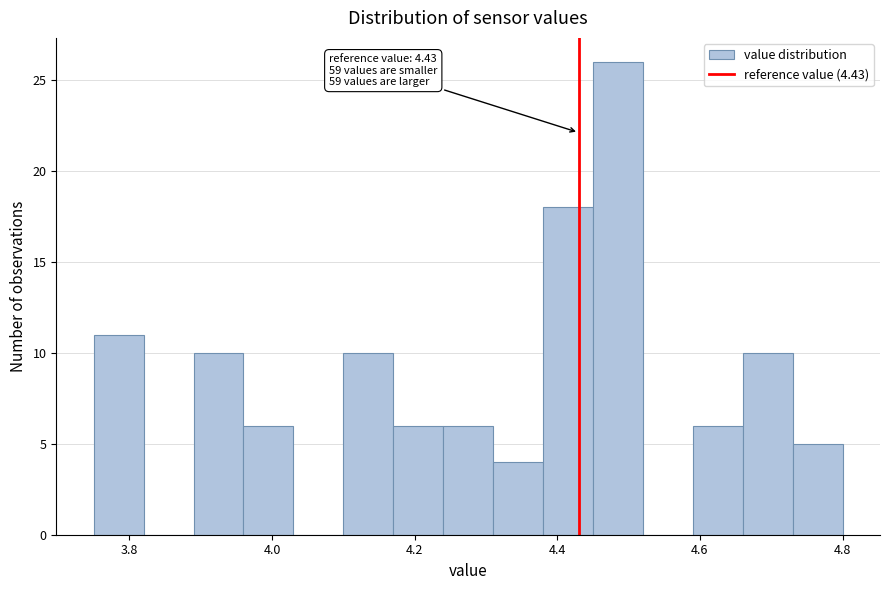

Around what value on the x-axis is the tallest bar? Give the approximate position of its centre, as read against the axis.

4.48